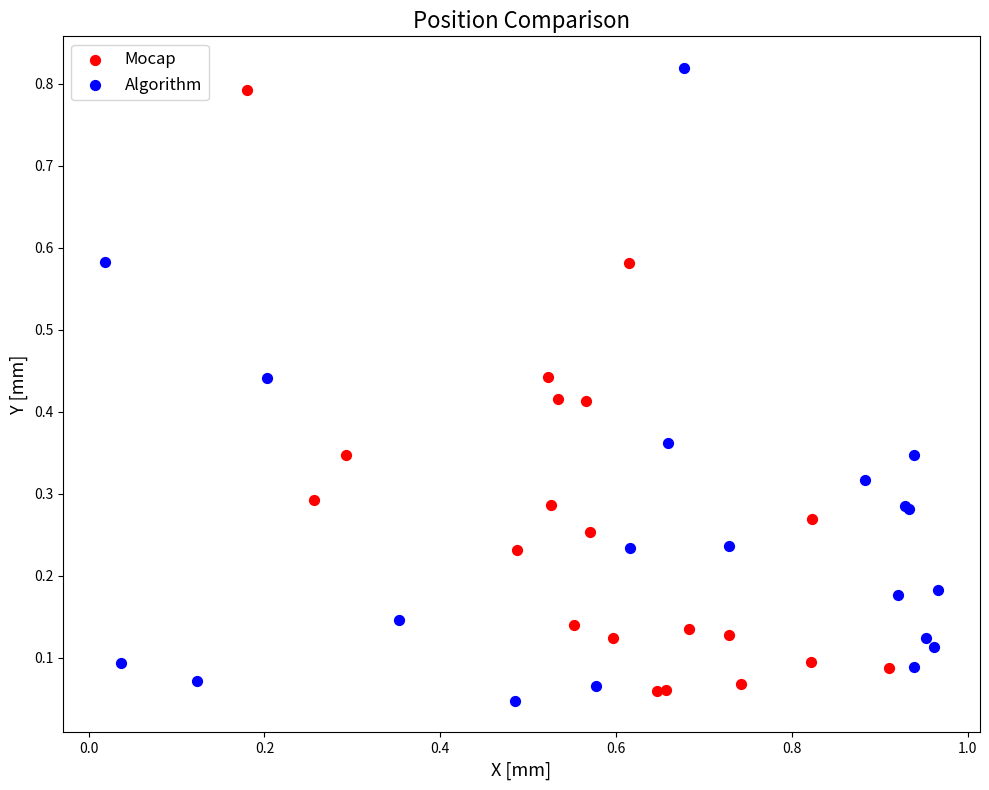

Which series reaches the minimum Y coordinate?

Algorithm